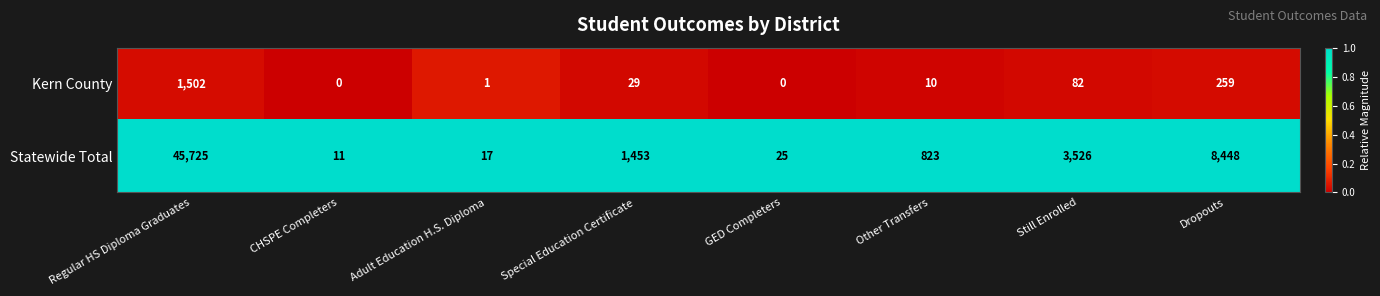

What is the total value across all series at Still Enrolled?

3608